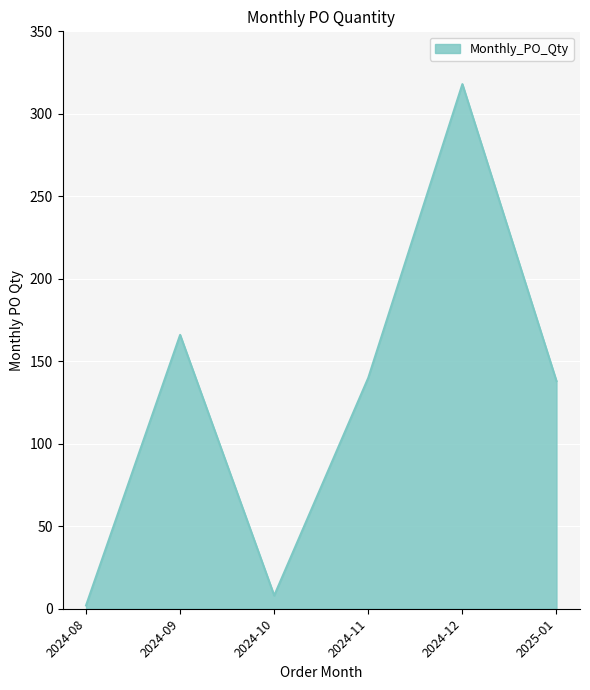

What is the smallest value displayed?

2